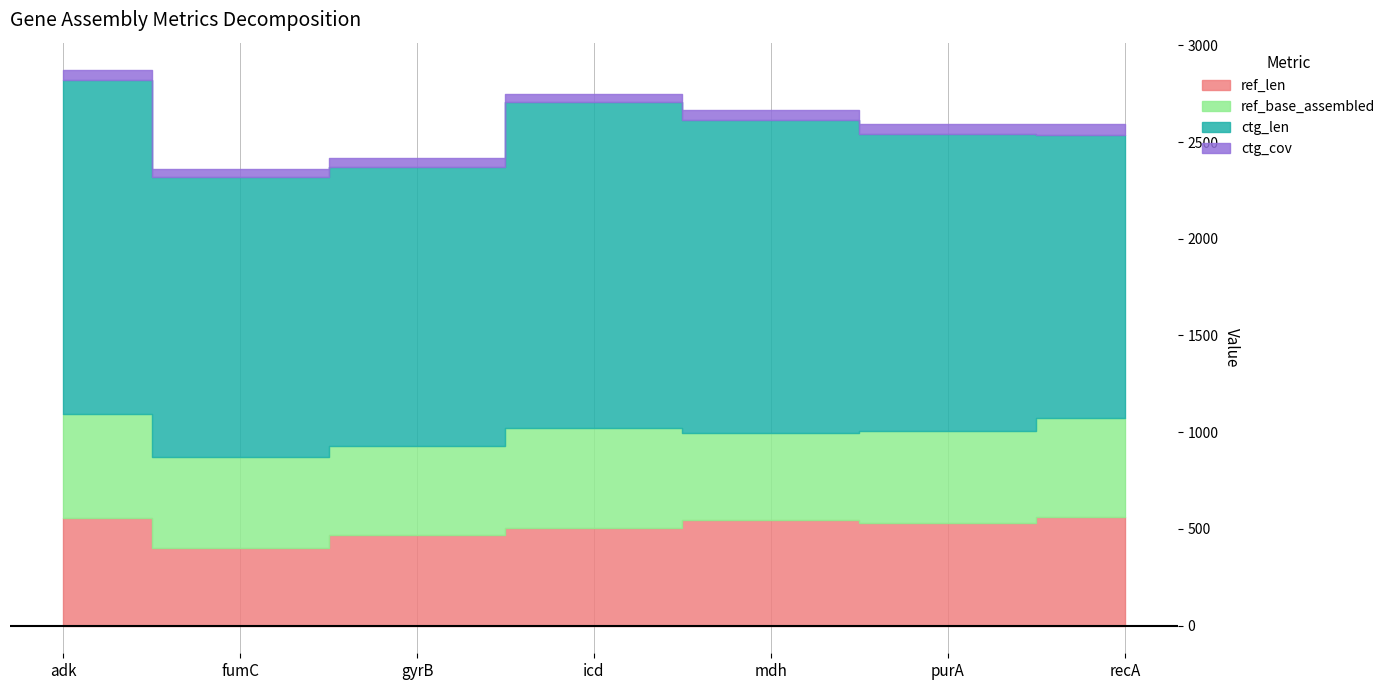

Reading left to right, what are all the values shown in this chart?

ref_len: 558.0	402.0	470.0	504.0	546.0	530.0	562.0
ref_base_assembled: 536.0	469.0	460.0	518.0	452.0	478.0	510.0
ctg_len: 1728.0	1448.0	1441.0	1684.0	1616.0	1533.0	1466.0
ctg_cov: 48.6	41.4	48.8	44.9	50.8	51.9	57.5